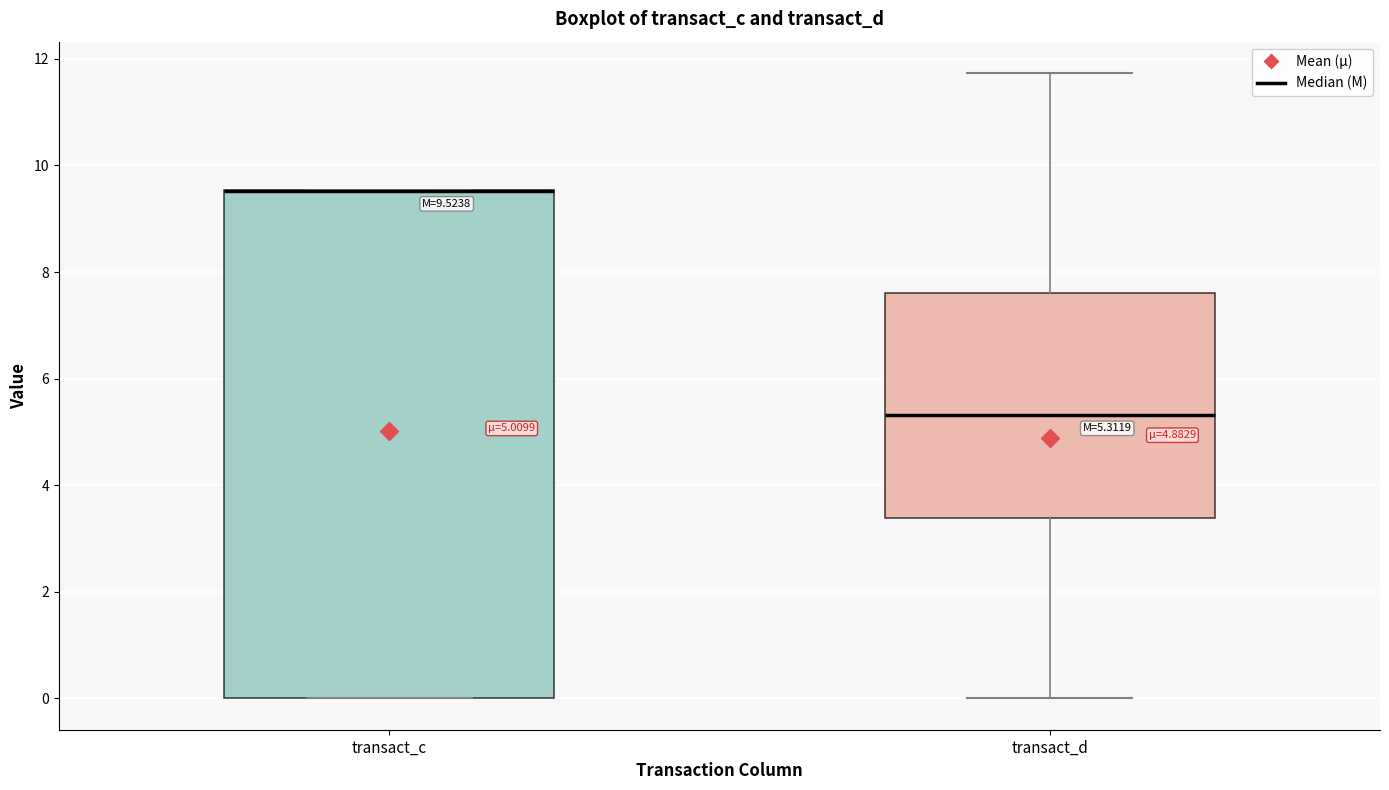

Which box is the tallest, from its lower edge to its upper edge?

transact_c